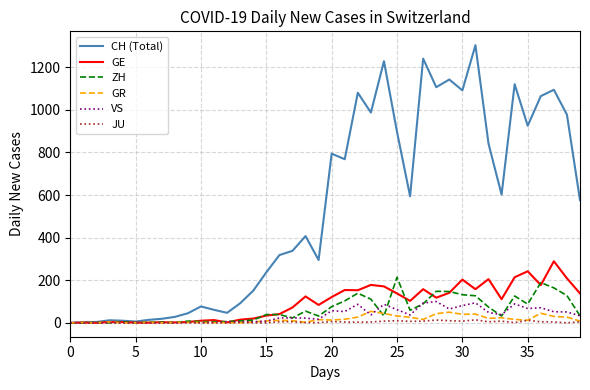

Which series has the largest total across all categories?

CH (Total)